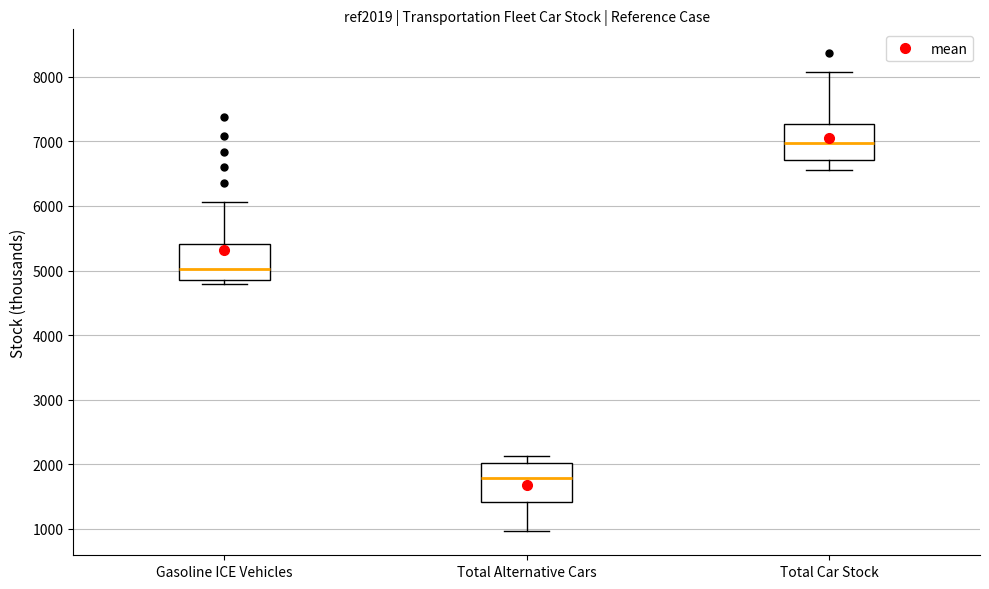

Which box has the lowest median line?

Total Alternative Cars